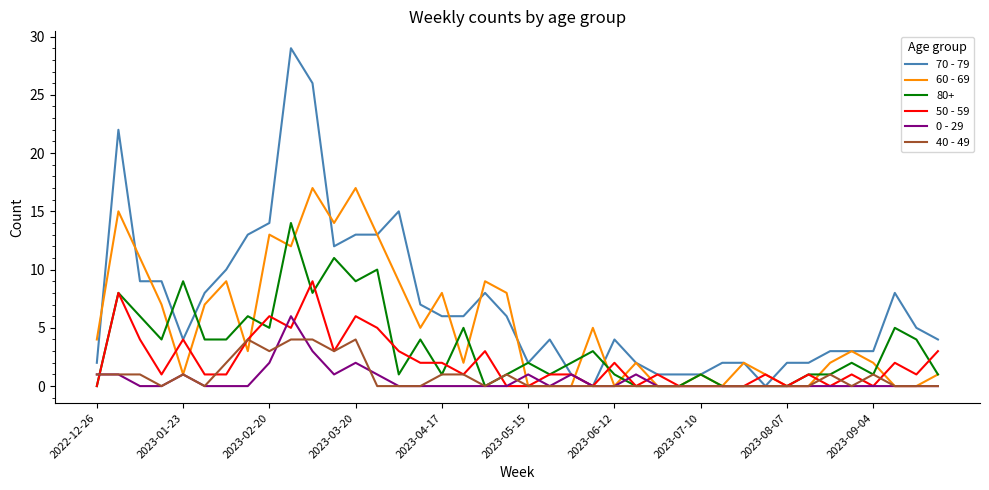

Which series has the largest total across all categories?

70 - 79